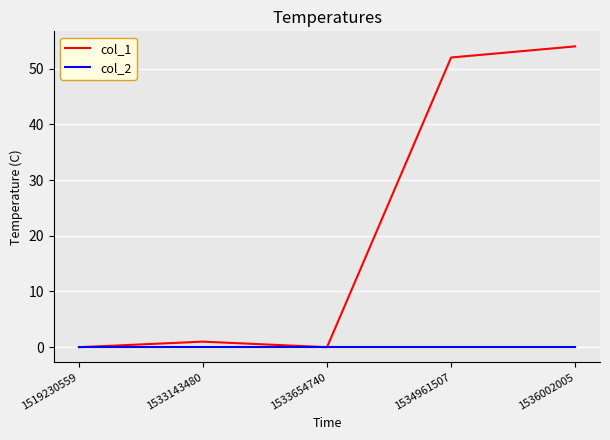

What is the total value across all series at 1533143480?

1